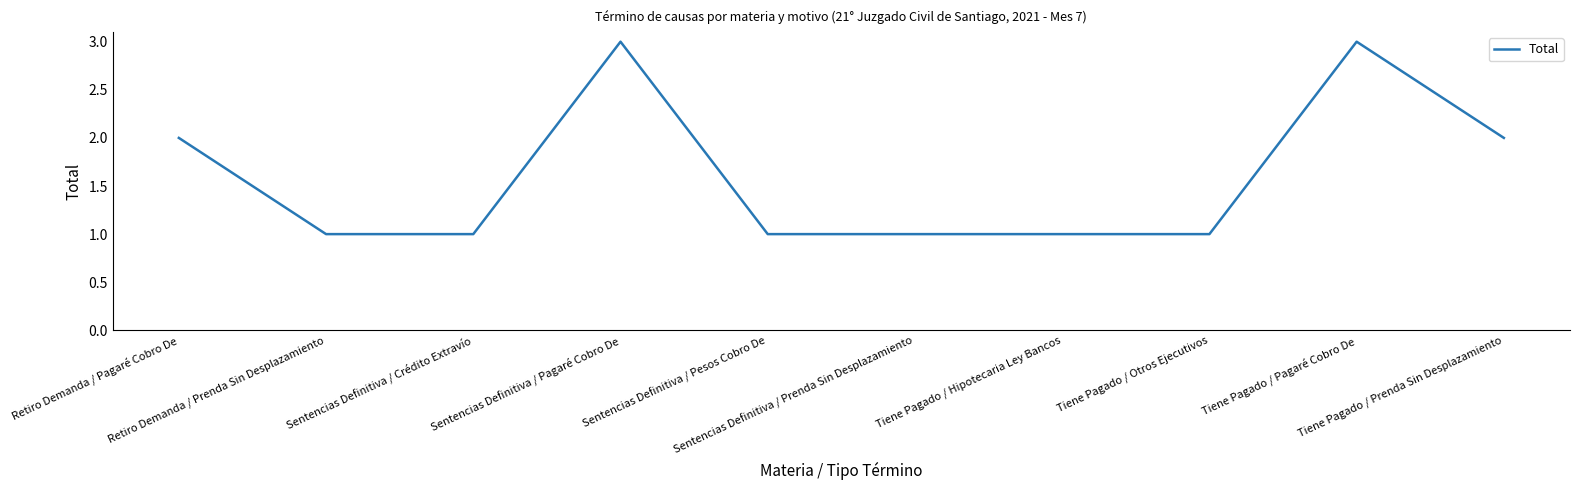

Approximately how many times larger is the value at Sentencias Definitiva / Prenda Sin Desplazamiento compared to Tiene Pagado / Pagaré Cobro De?

0.3